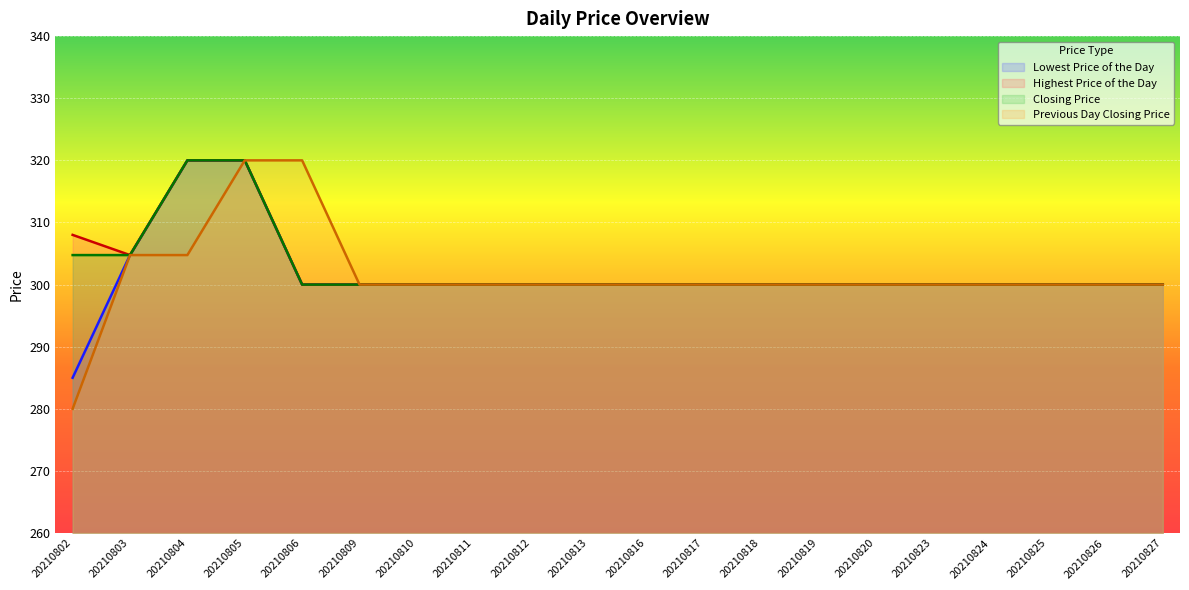

What is the lowest value of the Previous Day Closing Price series?

280.0